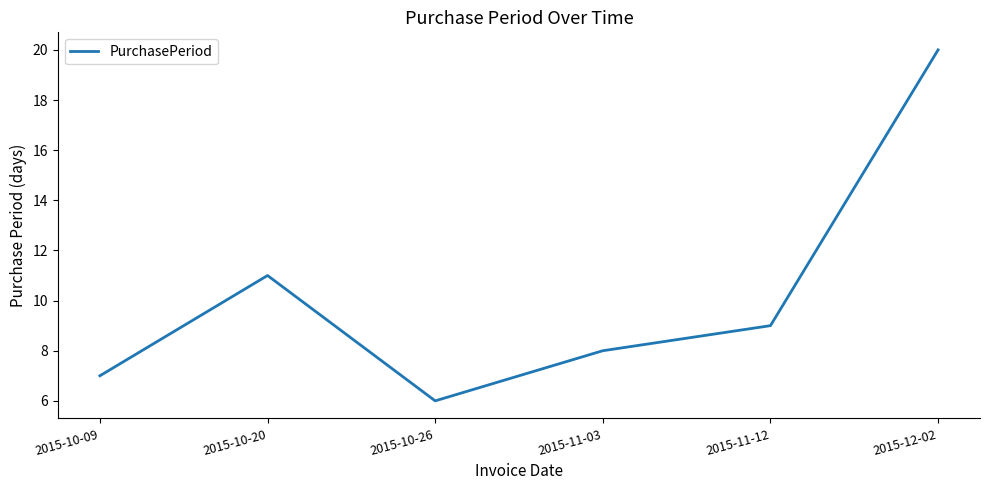

How many interior local valleys (lower than both neighbors) does the data have?

1